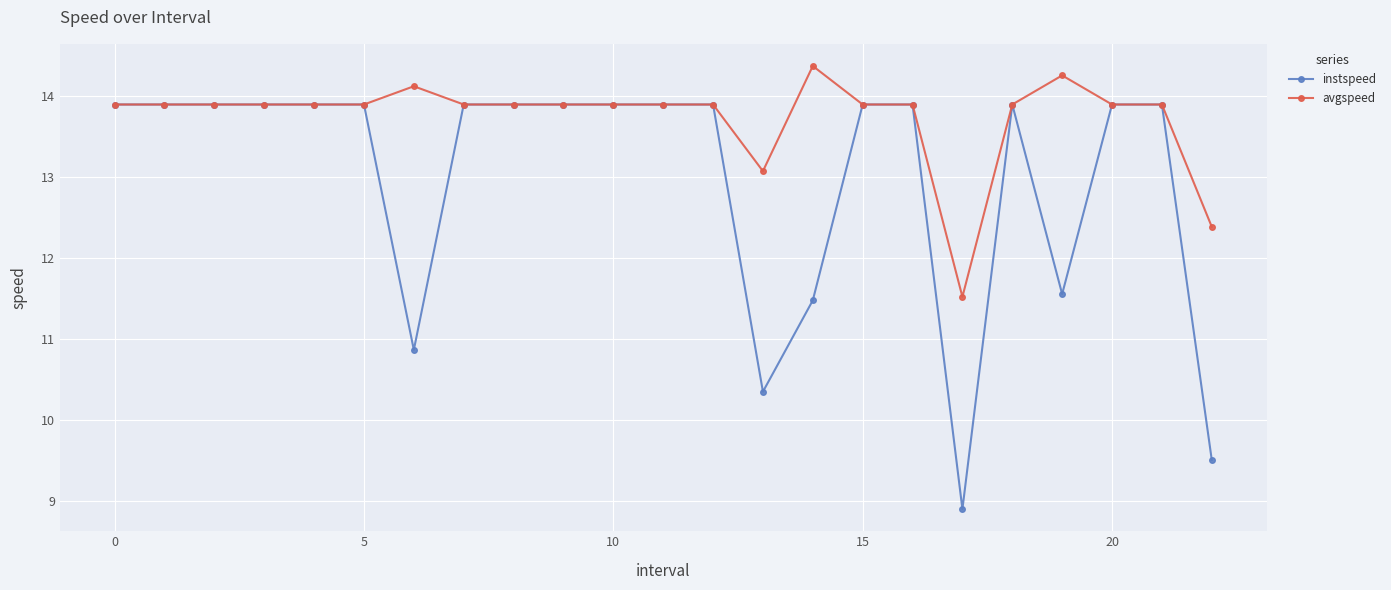

What is the value of the instspeed point at the 11th from the left?

13.9